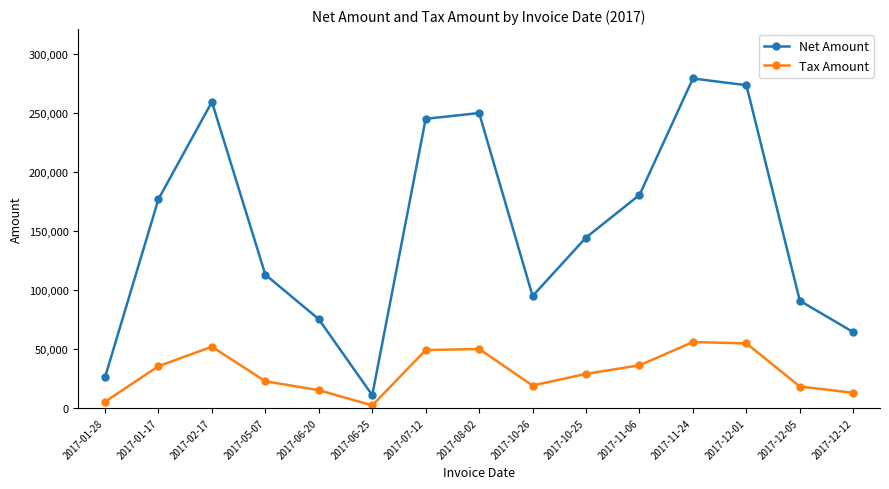

What is the sum of all Tax Amount values?

457231.4